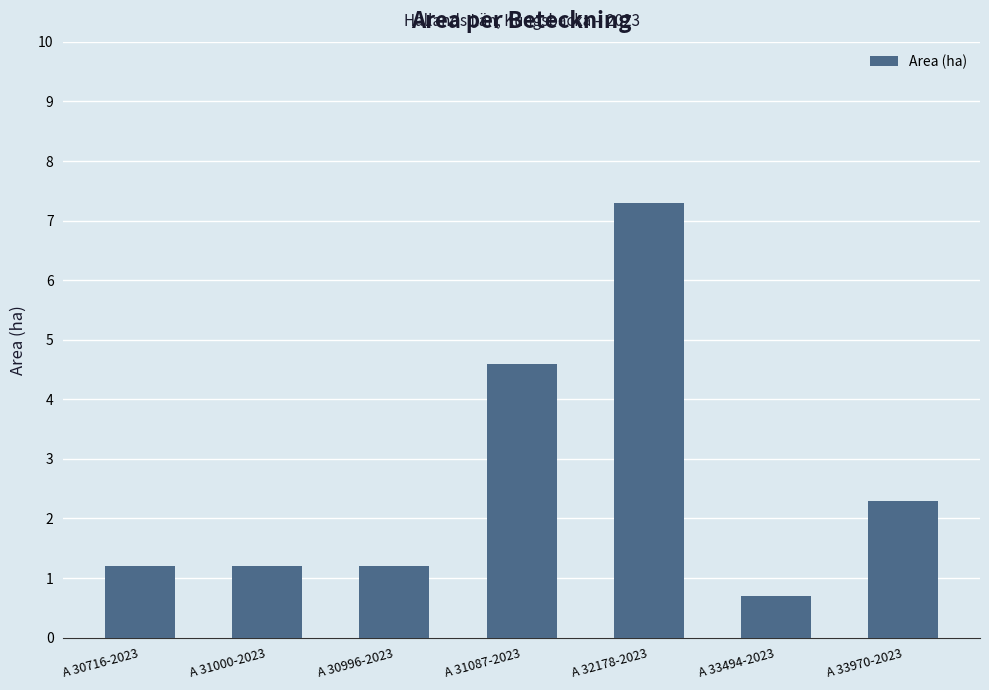

Which category has the lowest value across all series?

A 33494-2023